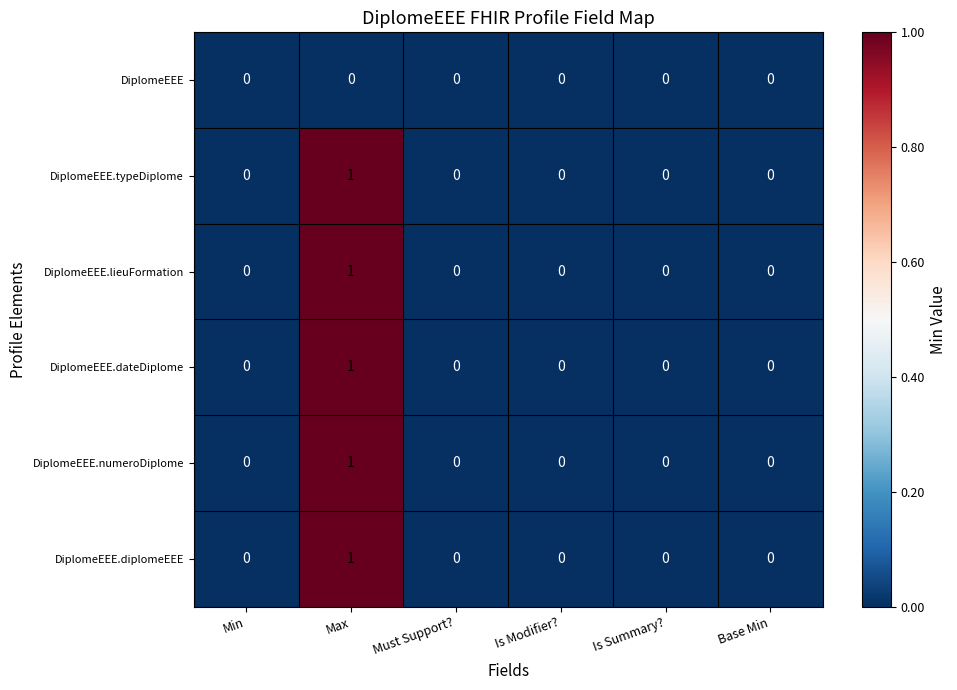

Count the DiplomeEEE.typeDiplome values in the range 0 to 1.

6